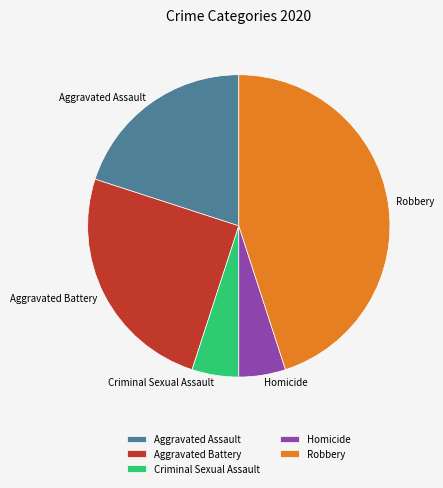

The Aggravated Assault slice represents 35% of the pie. True or false?

False